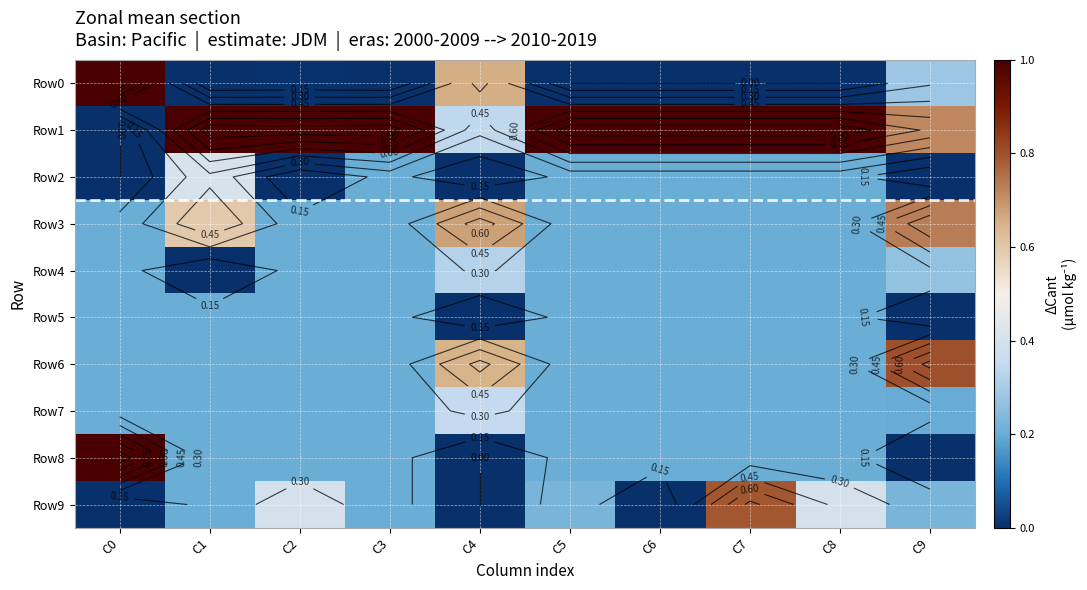

The value of Row5 at C7 is 0.2. True or false?

True